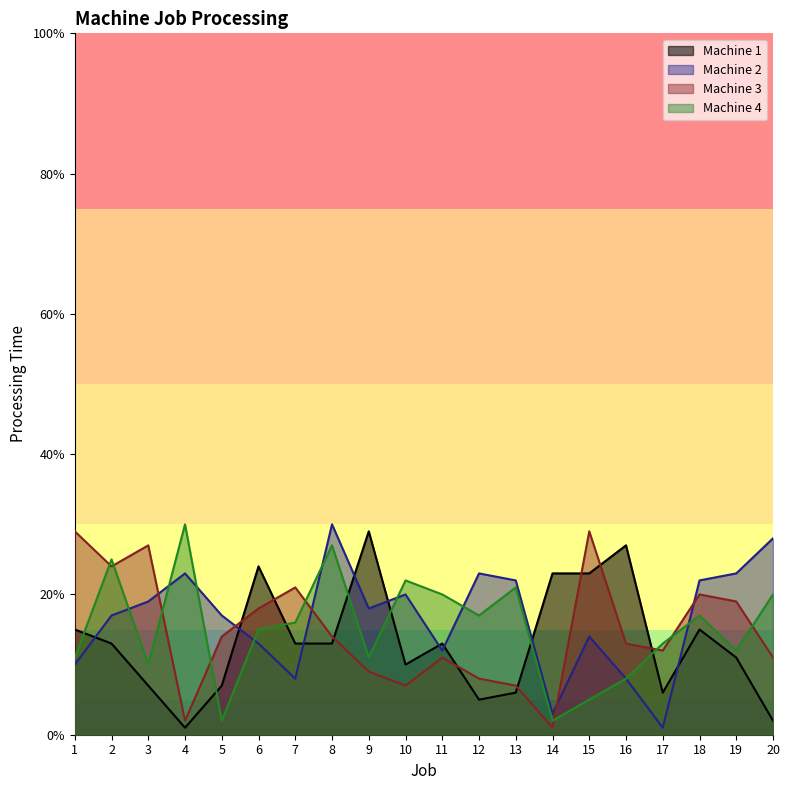

What is the difference between the highest and lowest values at 9?

20